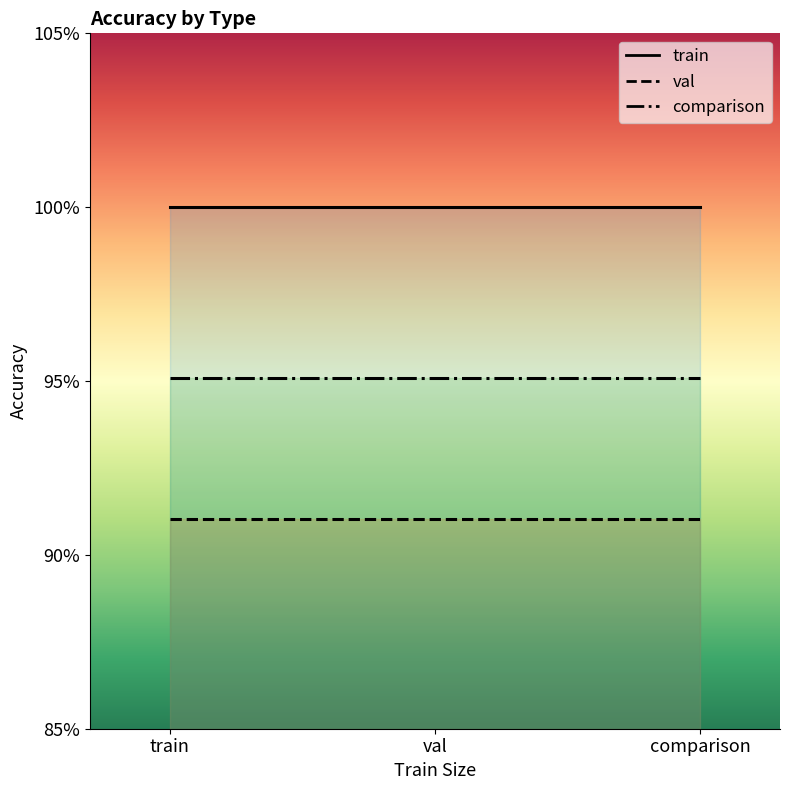

What is the smallest value displayed?

0.9